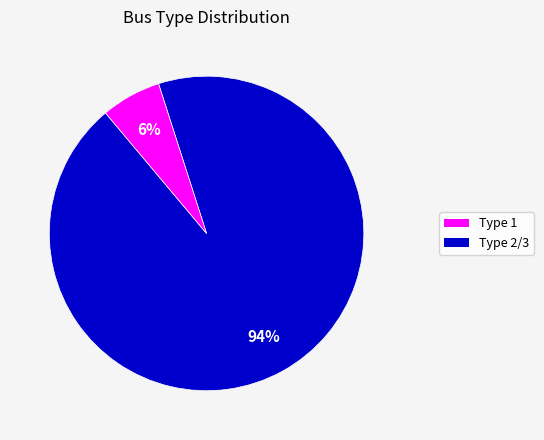

Is there a majority slice in this chart?

Yes